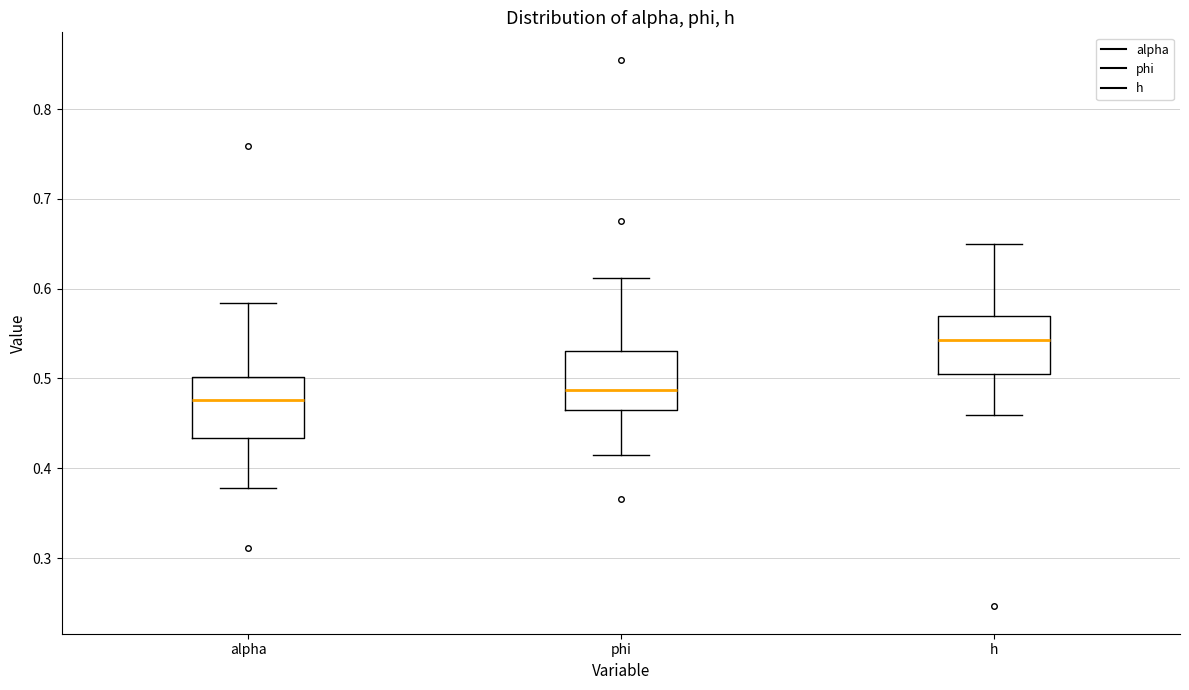

Reading left to right, read every box against the y-axis: the position of its median line, the range the box covers, and the ends of its whiskers. The values are not printed on the chart, so give them approximately, as read against the axis.

alpha: median 0.48, box 0.43 to 0.50, whiskers 0.38 to 0.58
phi: median 0.49, box 0.47 to 0.53, whiskers 0.41 to 0.61
h: median 0.54, box 0.50 to 0.57, whiskers 0.46 to 0.65